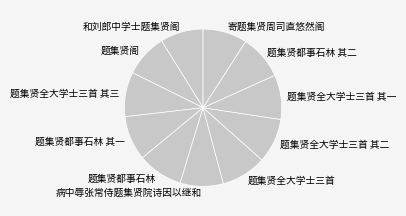

What is the ratio of the value at 题集贤都事石林 to the value at 题集贤全大学士三首 其二?

1.0